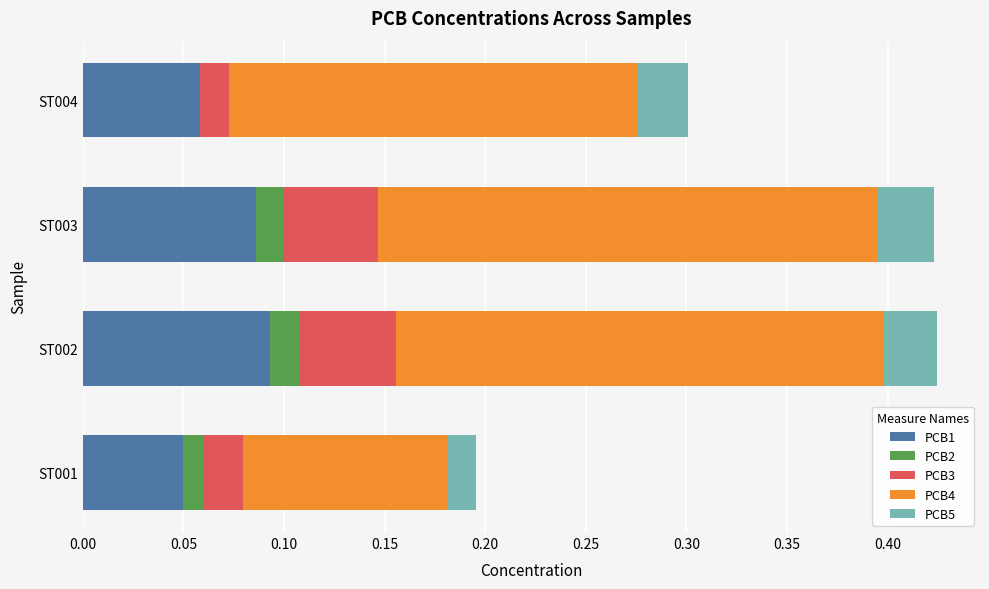

The PCB1 series shows 0.1 at ST004. True or false?

True